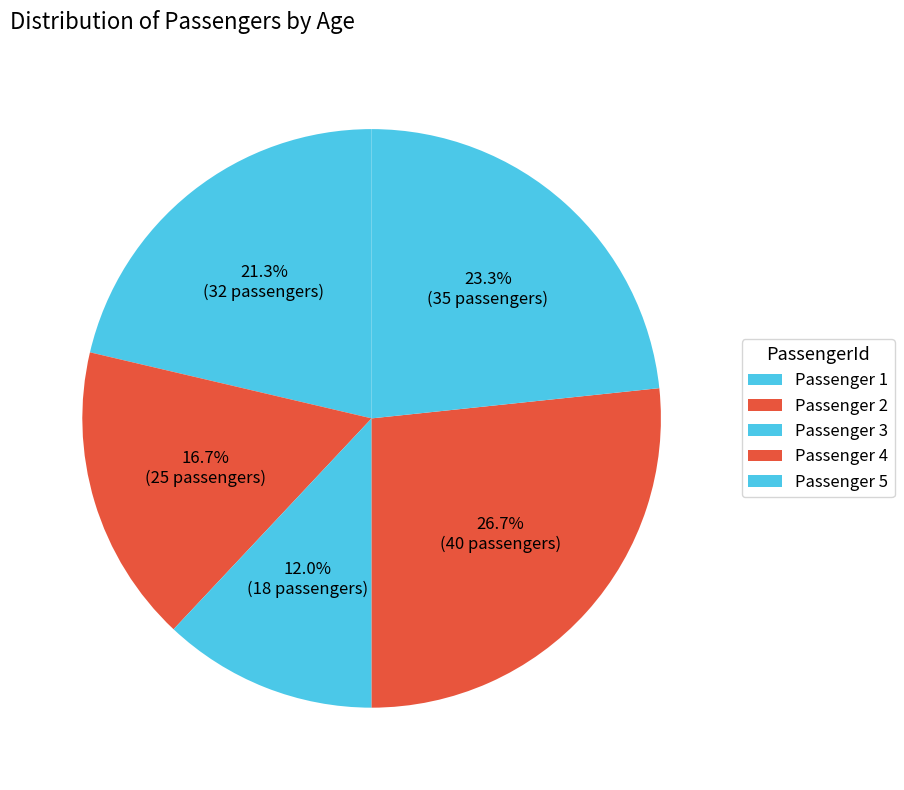

Rank the categories by value from highest to lowest.

Passenger 4, Passenger 5, Passenger 1, Passenger 2, Passenger 3